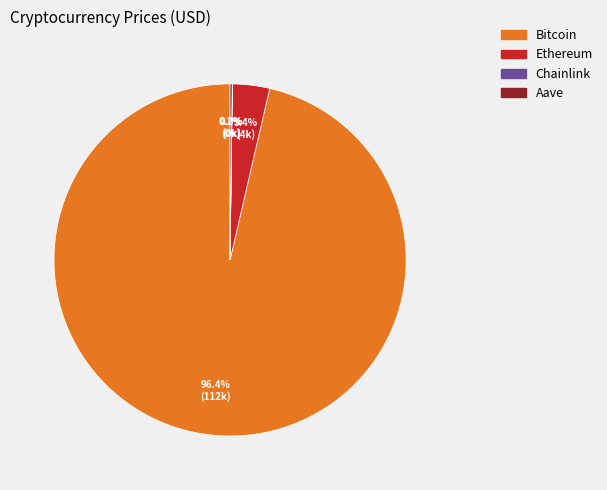

To the nearest percent, what is the difference between the largest and smallest slice percentages?

96%